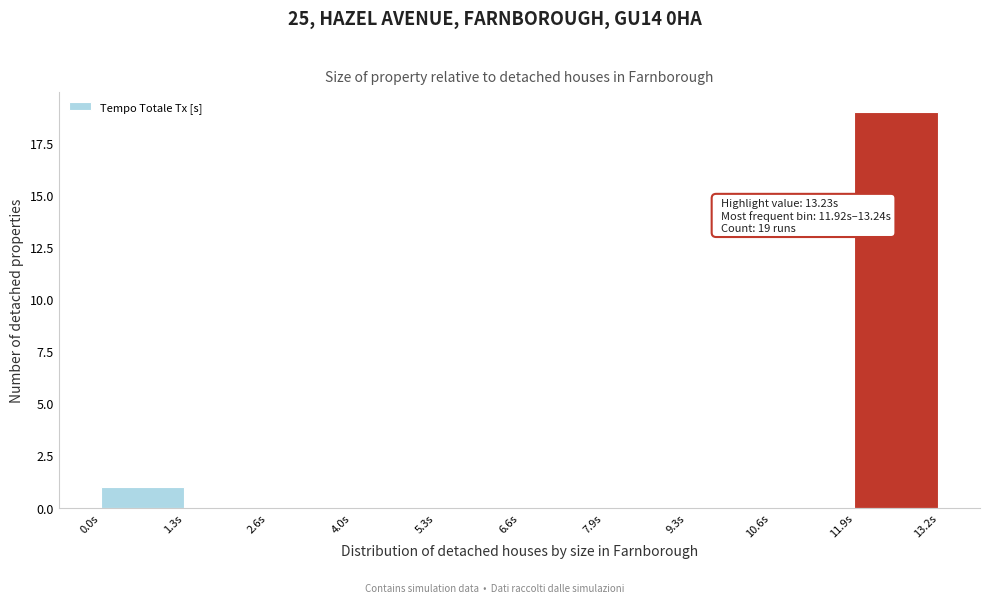

Over which range of the x-axis is the bar tallest?

12.0 to 13.2